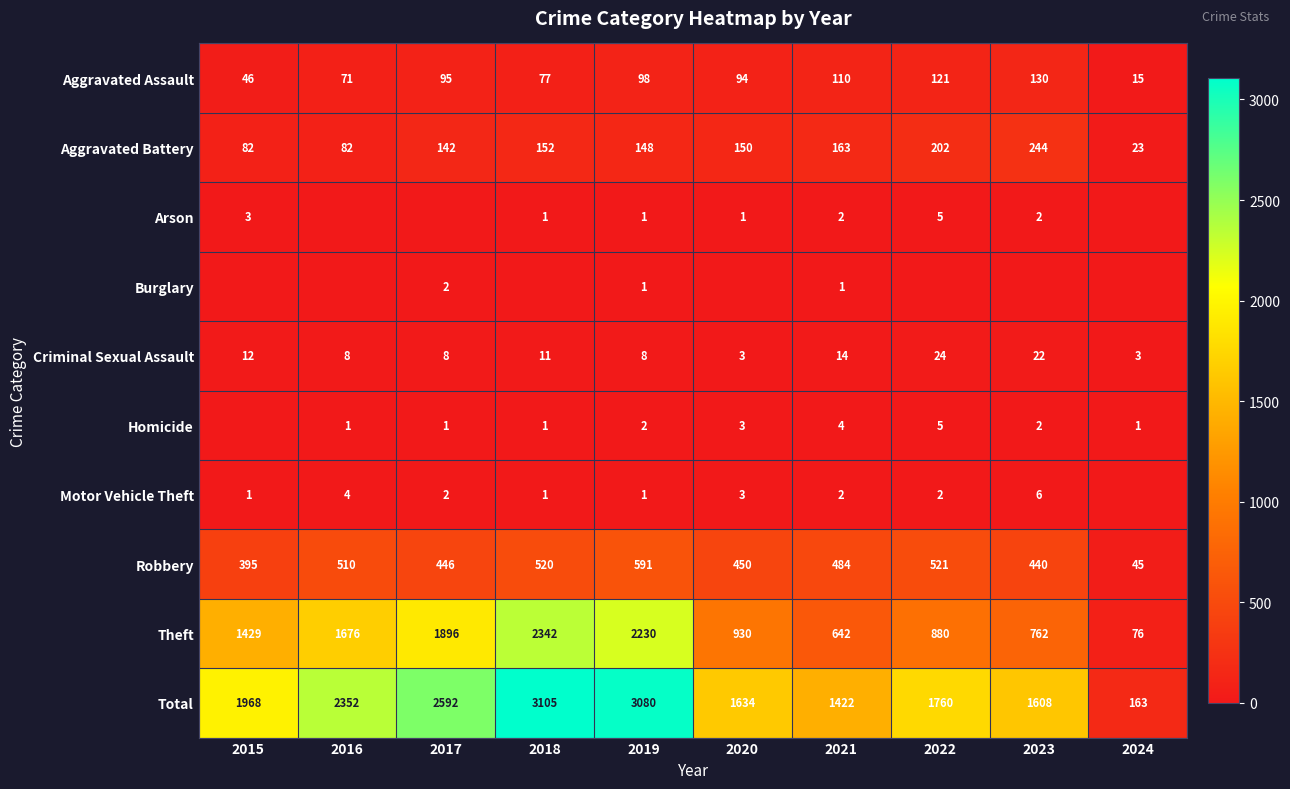

At which label is Aggravated Battery closest to 133?

2017